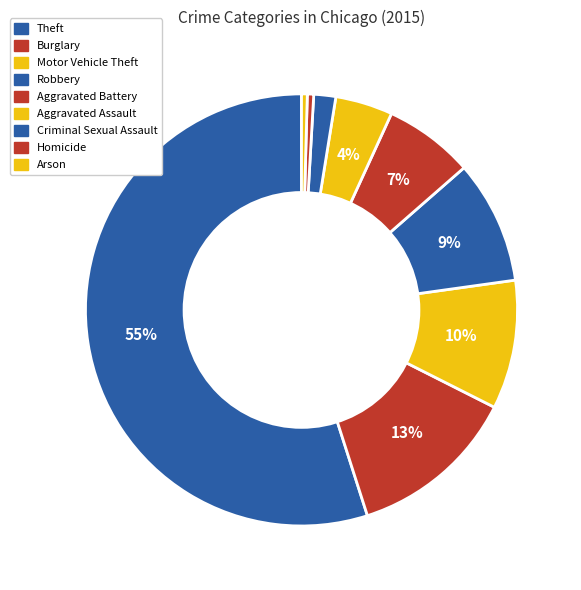

Rank the categories by value from highest to lowest.

Theft, Burglary, Motor Vehicle Theft, Robbery, Aggravated Battery, Aggravated Assault, Criminal Sexual Assault, Homicide, Arson